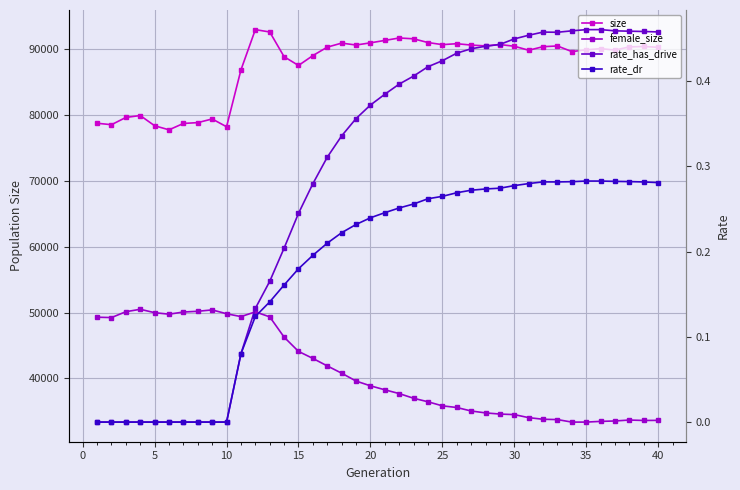

What is the total value across all series at 25?

126529.7